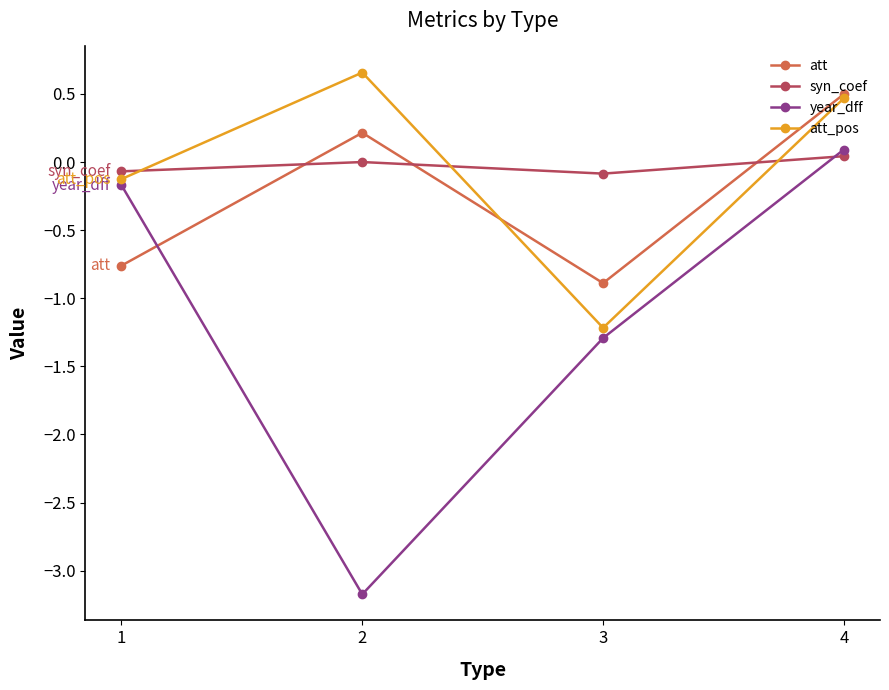

What is the difference between the highest and lowest values at 3?

1.2